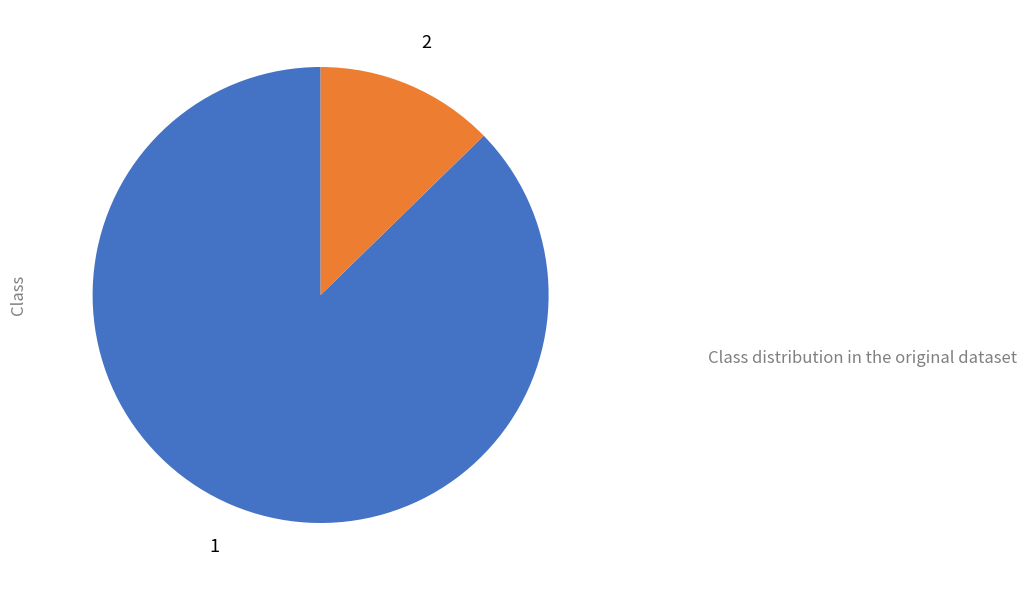

Does any single category account for the majority?

Yes